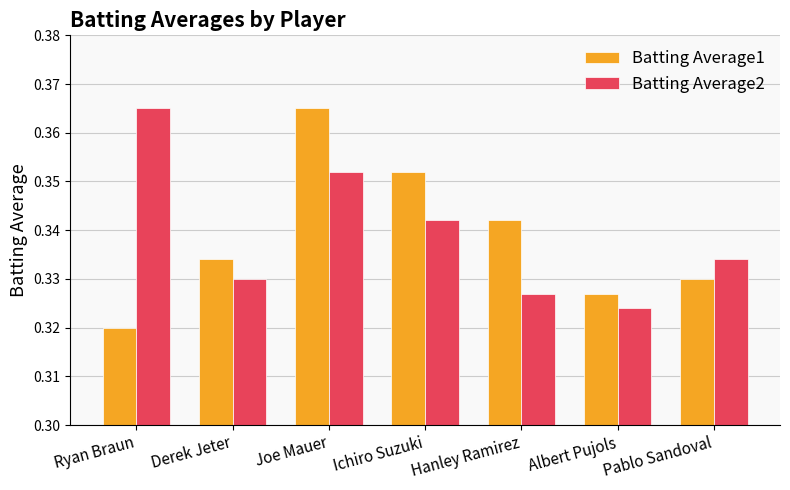

Which category has the lowest value across all series?

Ryan Braun